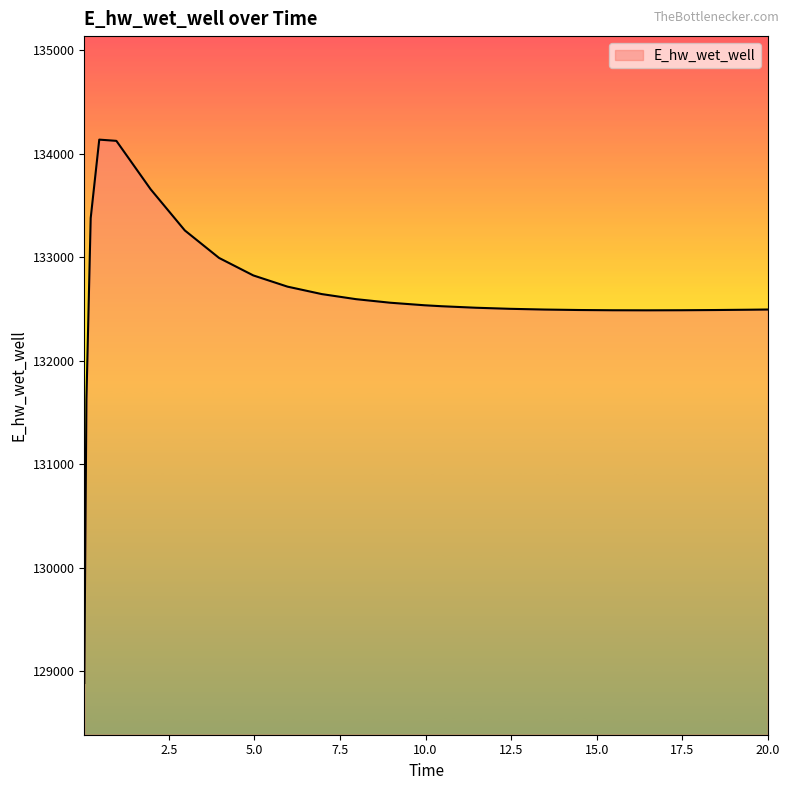

Does the chart display data point markers on the line(s)?

No